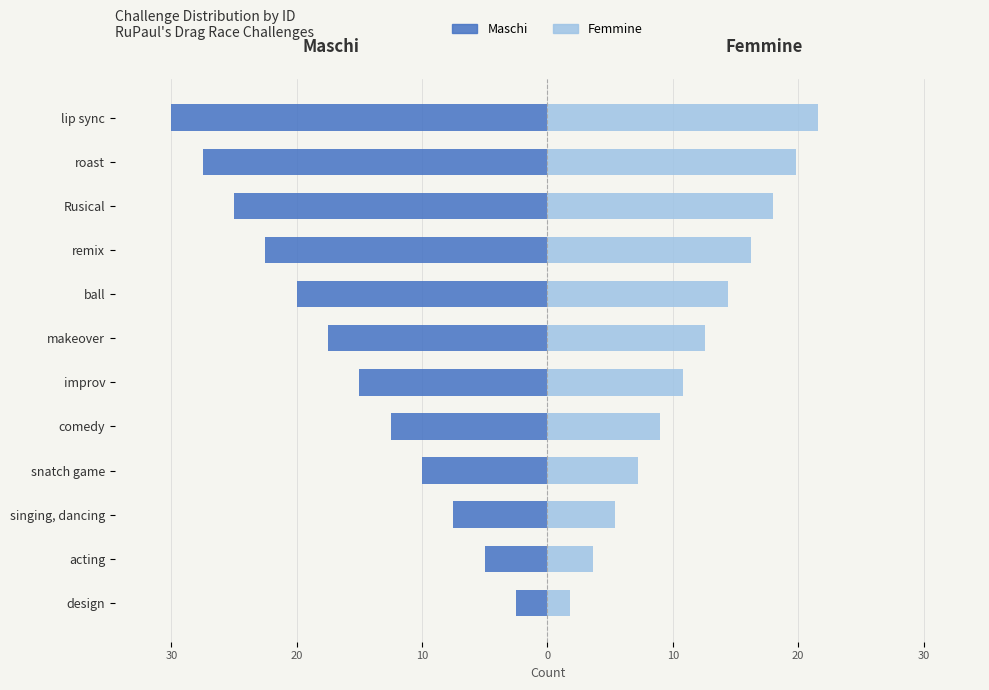

How many bars are there in total?

24